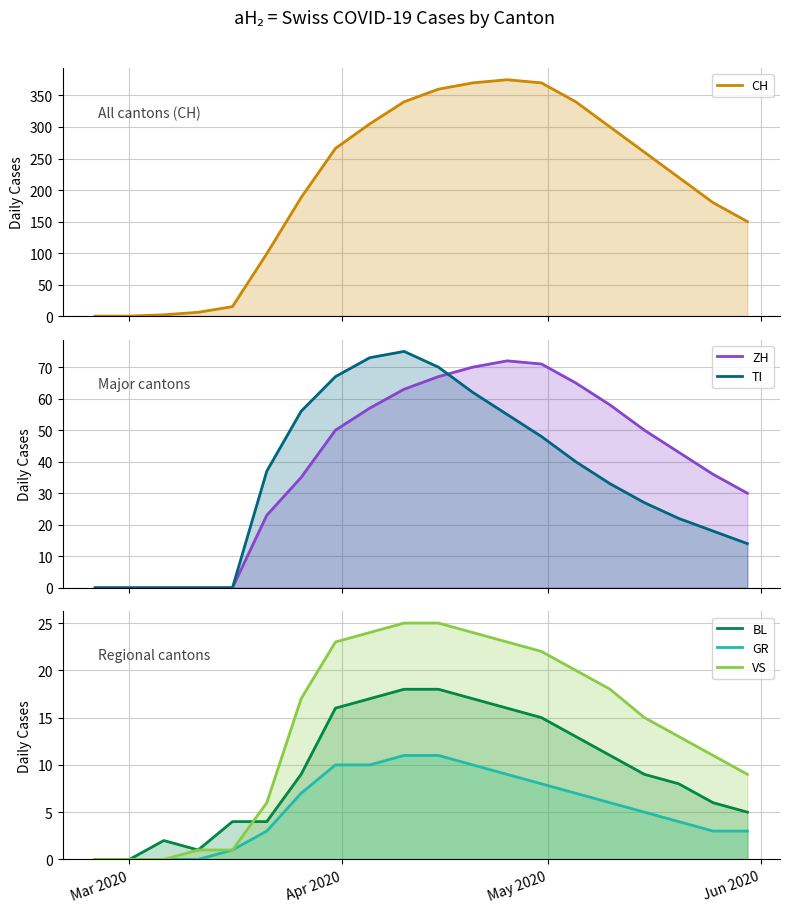

How many data points in ZH are above 50?

8